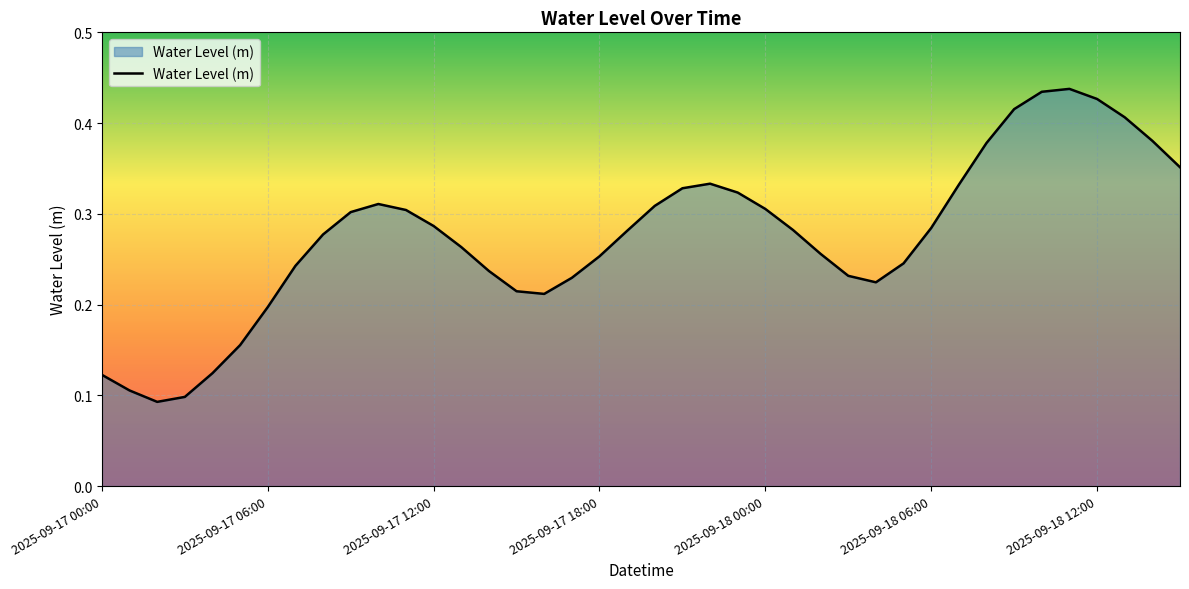

What is the minimum value shown in the chart?

0.1